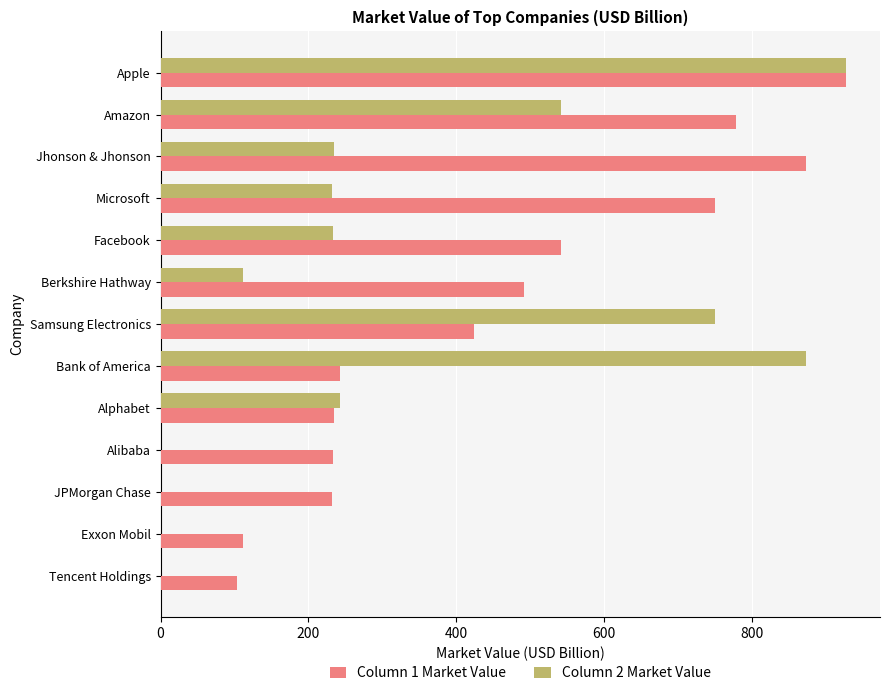

Which series has the largest total across all categories?

Column 1 Market Value